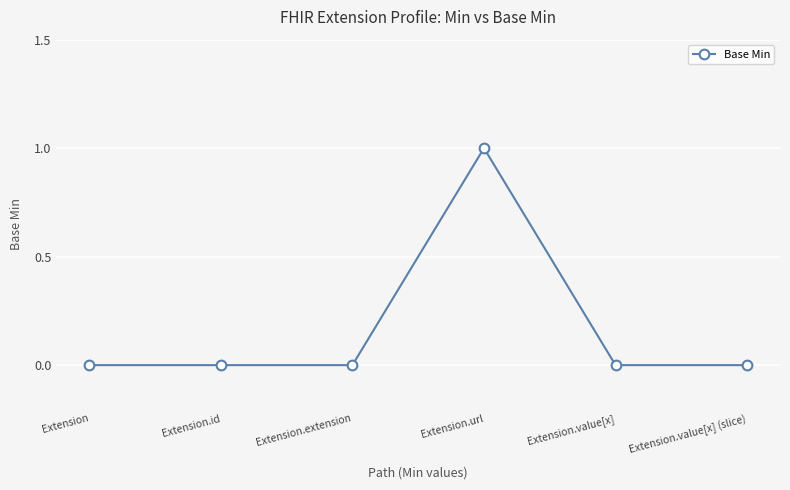

What is the change in value from Extension.id to Extension.url?

+1